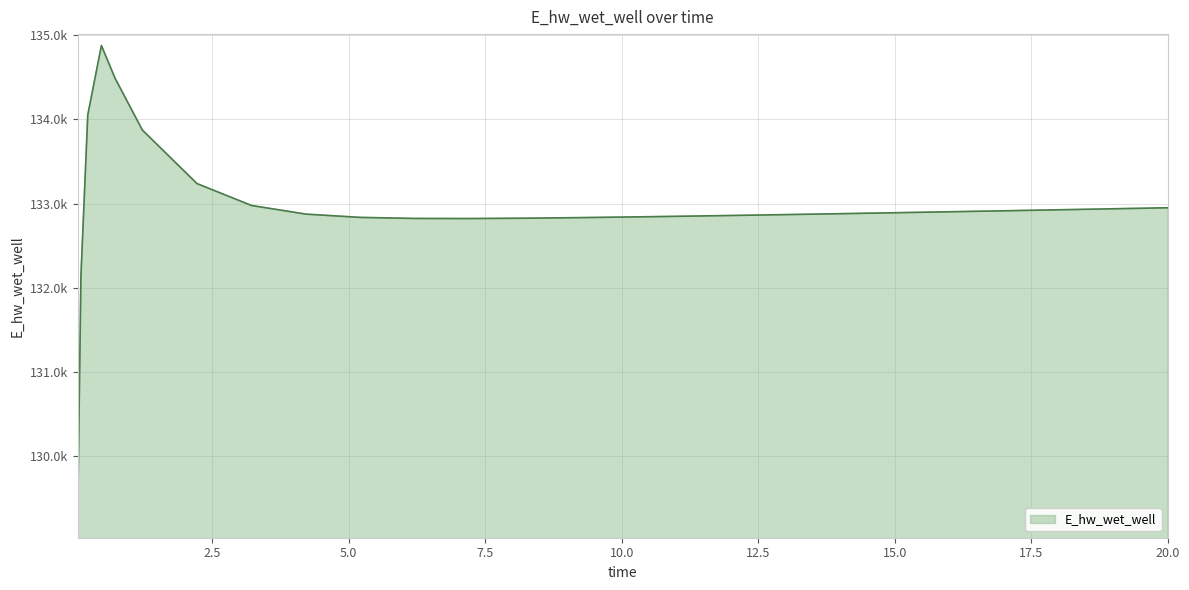

What is the value of the 19th point from the left?

132878.6